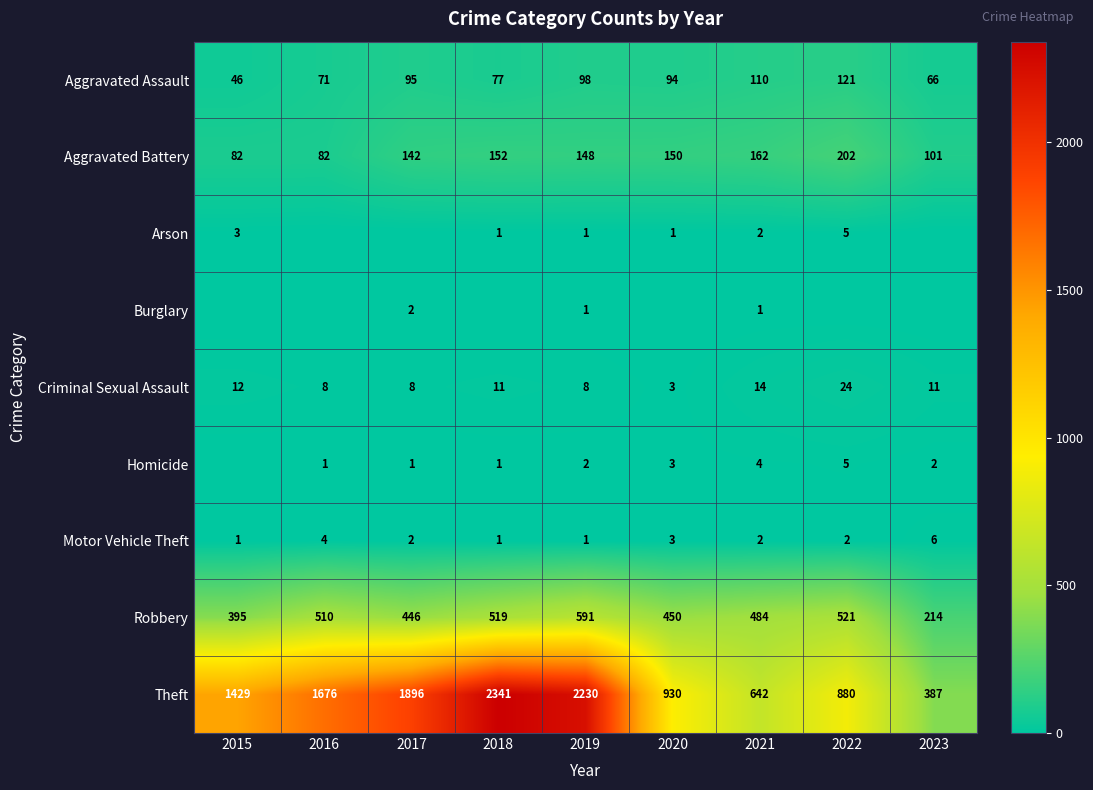

What is the average value of the Aggravated Assault series?

86